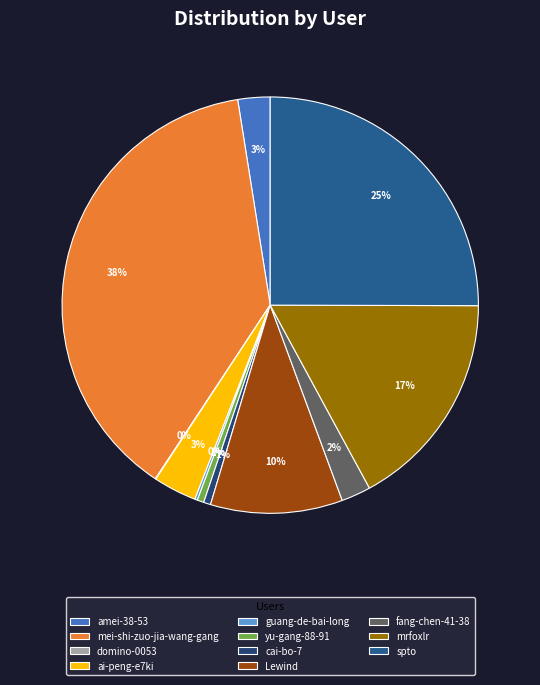

Rank the categories by value from lowest to highest.

domino-0053, guang-de-bai-long, yu-gang-88-91, cai-bo-7, fang-chen-41-38, amei-38-53, ai-peng-e7ki, Lewind, mrfoxlr, spto, mei-shi-zuo-jia-wang-gang